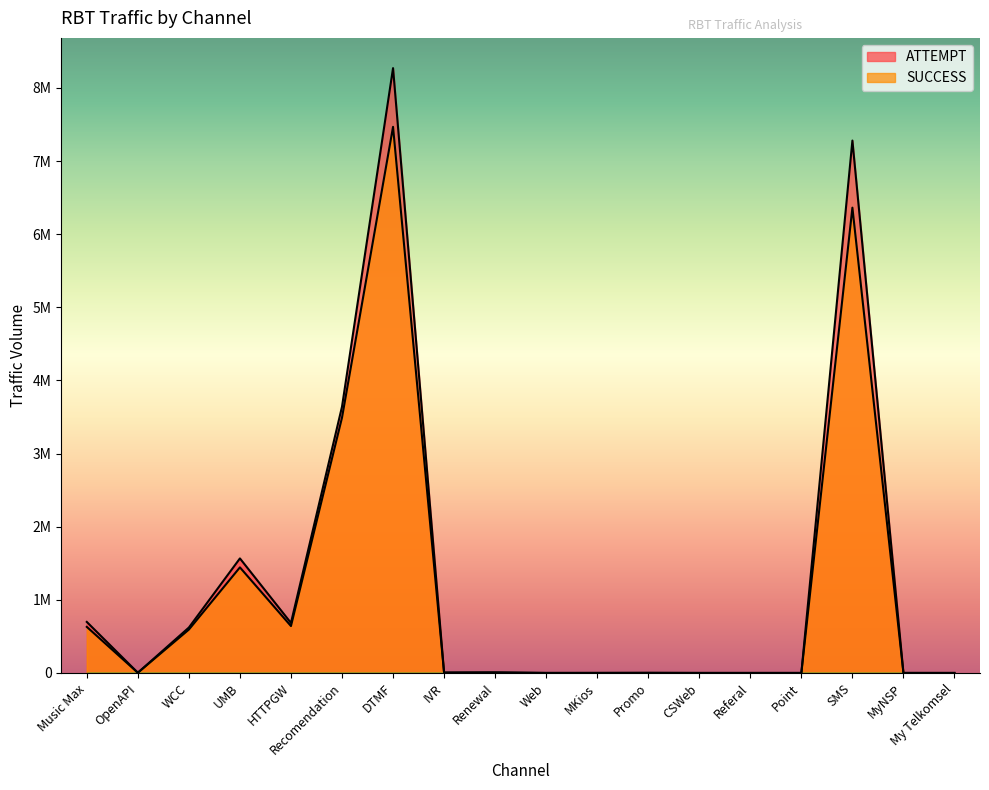

What is the total value across all series at SMS?

13642989